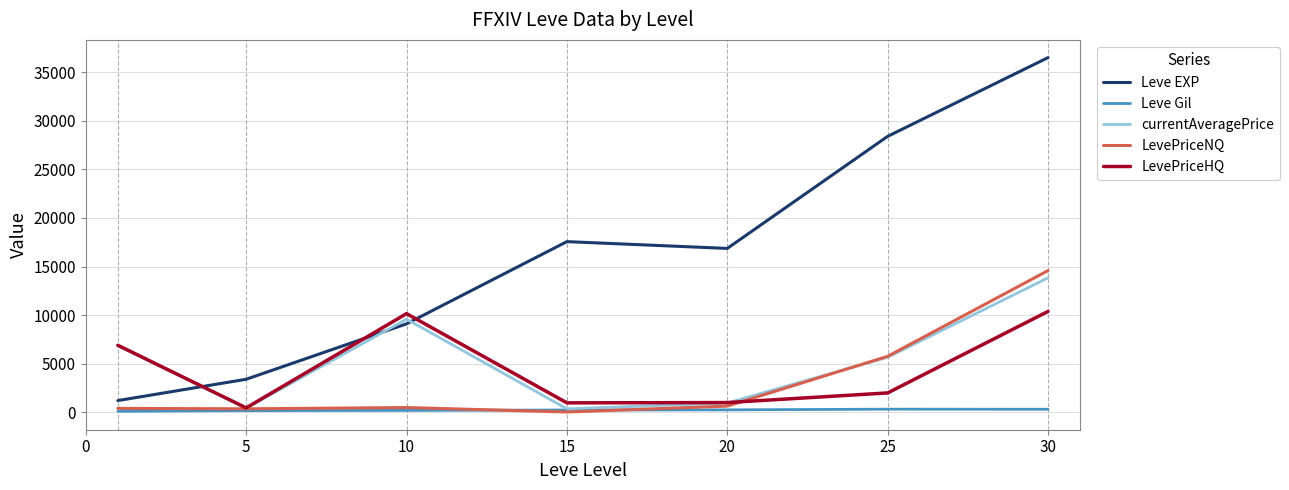

Which series has the largest range (max minus min)?

Leve EXP